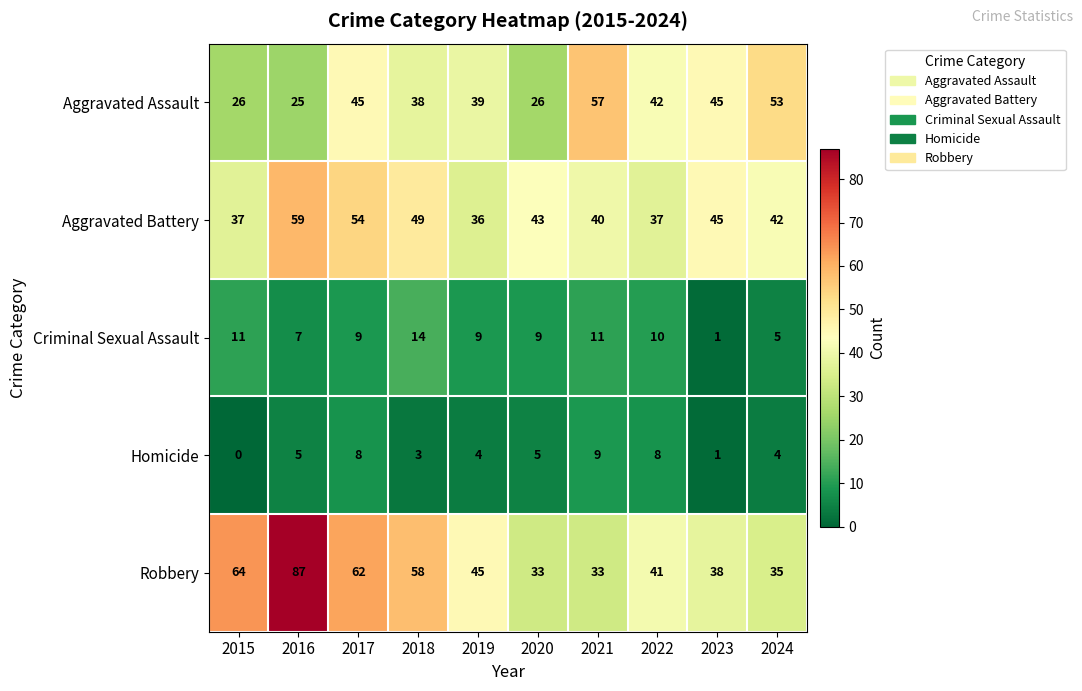

Is it true that Robbery equals 45 at 2019?

True